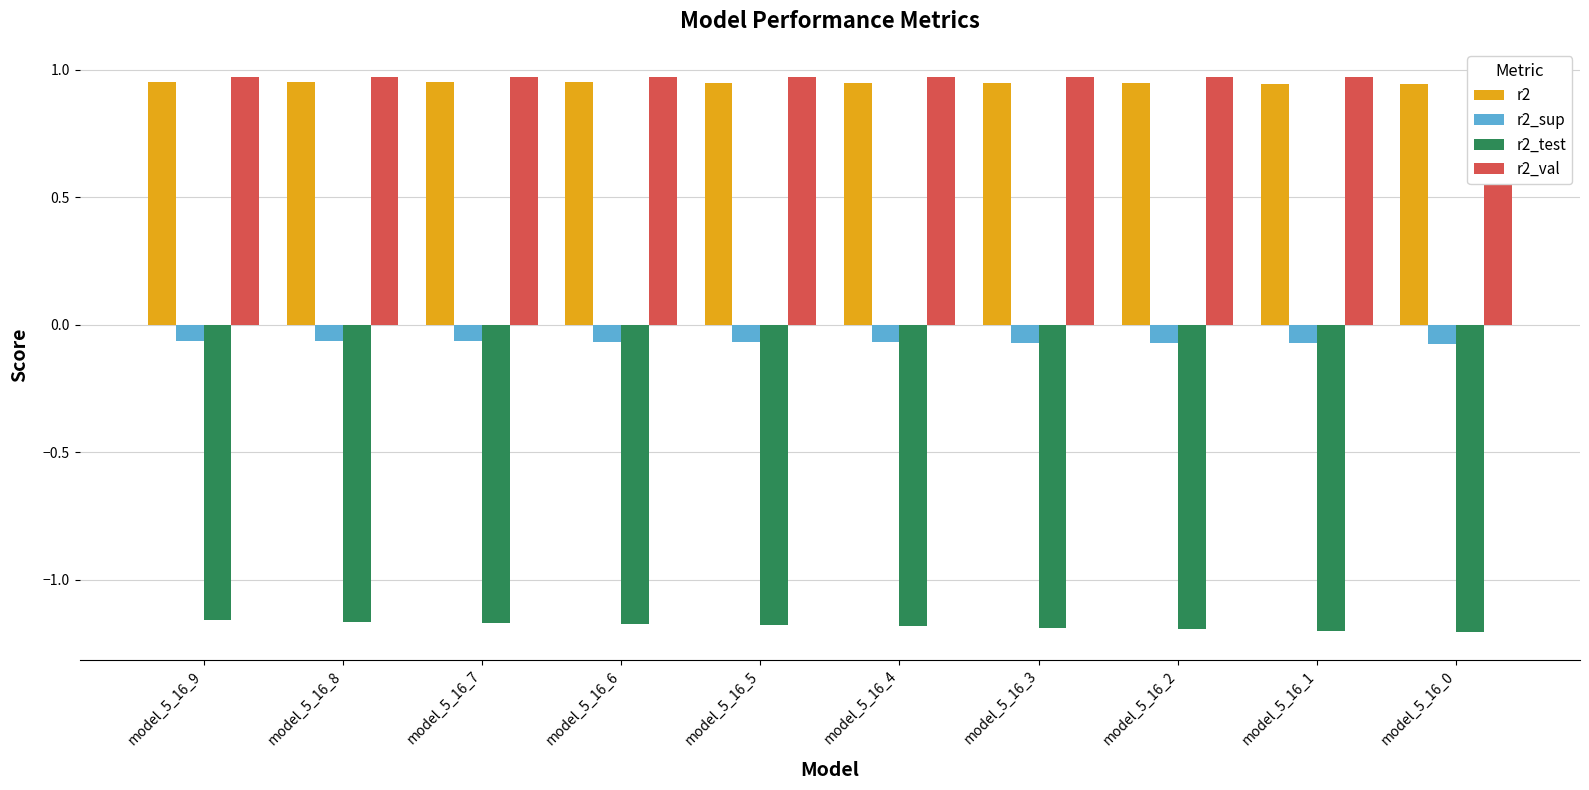

What is the spread (max minus min) of values at model_5_16_4?

2.2